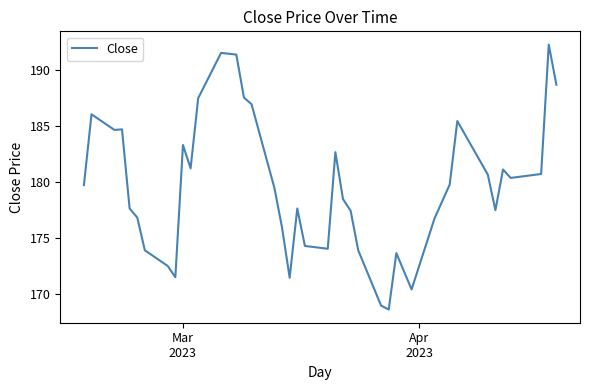

What is the maximum value shown in the chart?

192.2